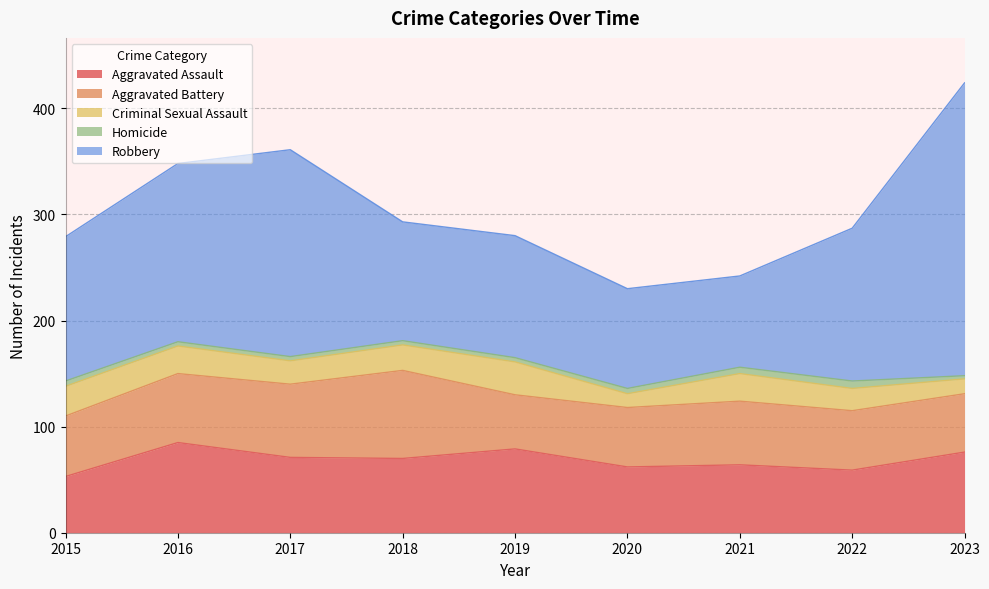

At which category is the sum across all series the highest?

2023